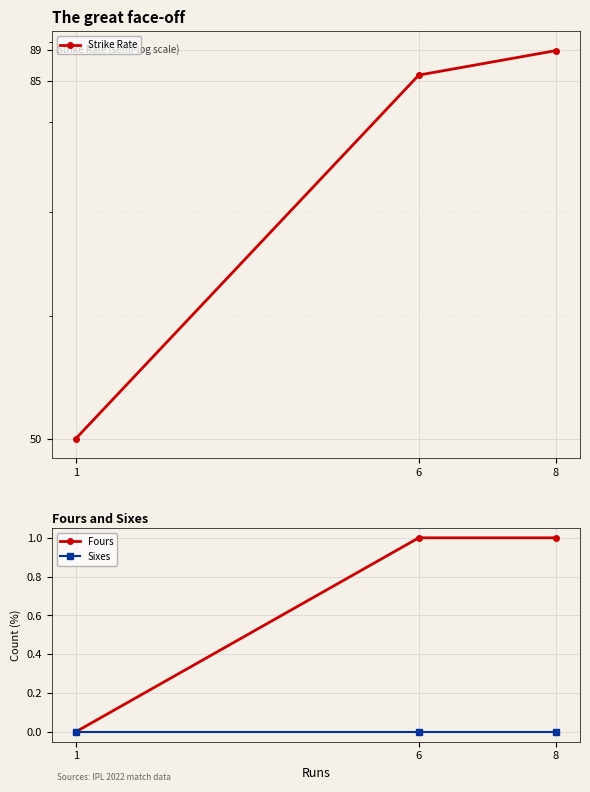

Reading right to left, list all the values displayed in this chart.

Strike Rate: 88.9	85.7	50.0
Fours: 1.0	1.0	0.0
Sixes: 0.0	0.0	0.0